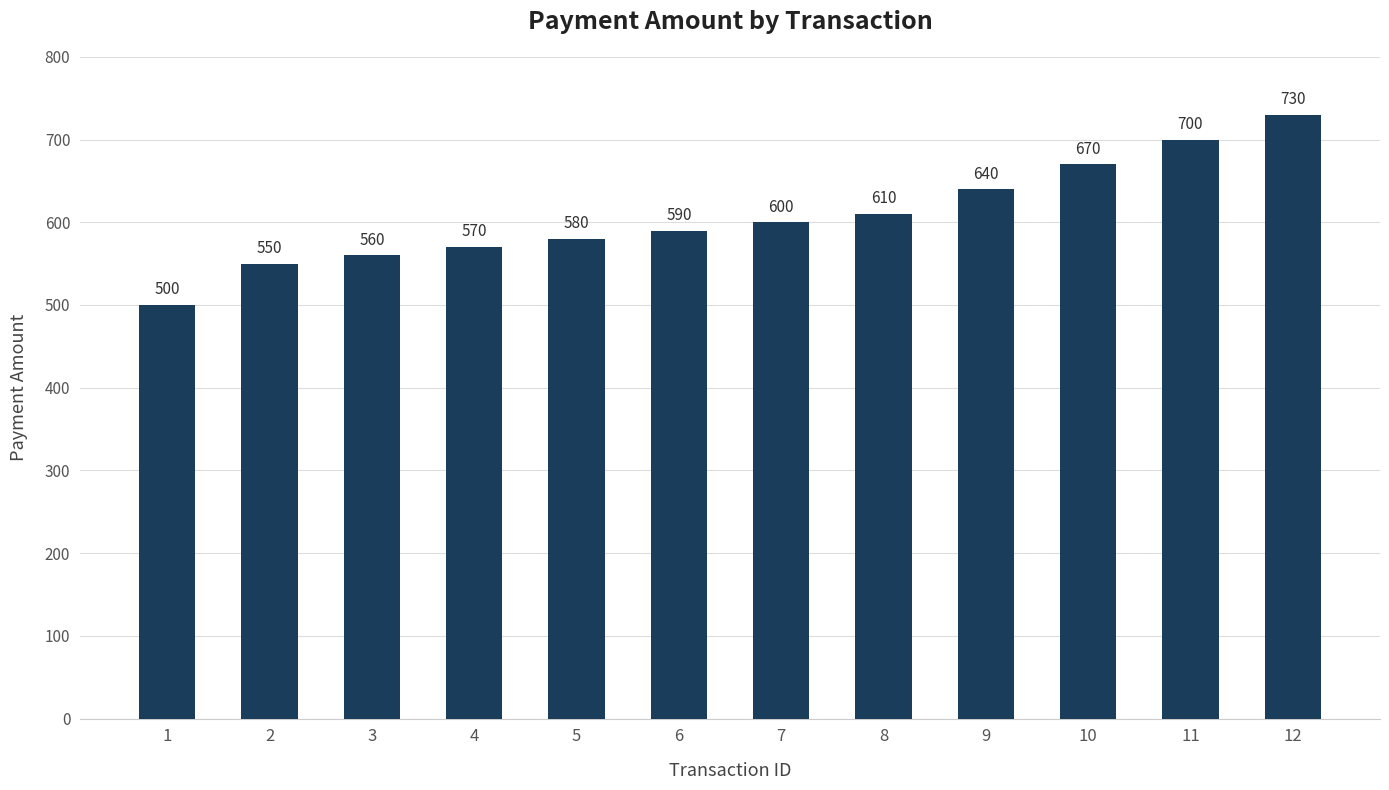

List the labels in order of value, smallest first.

1, 2, 3, 4, 5, 6, 7, 8, 9, 10, 11, 12